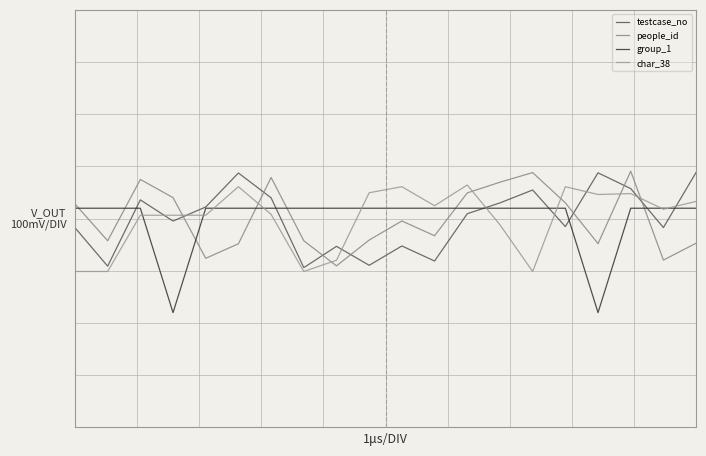

True or false: people_id and char_38 intersect in this chart.

True